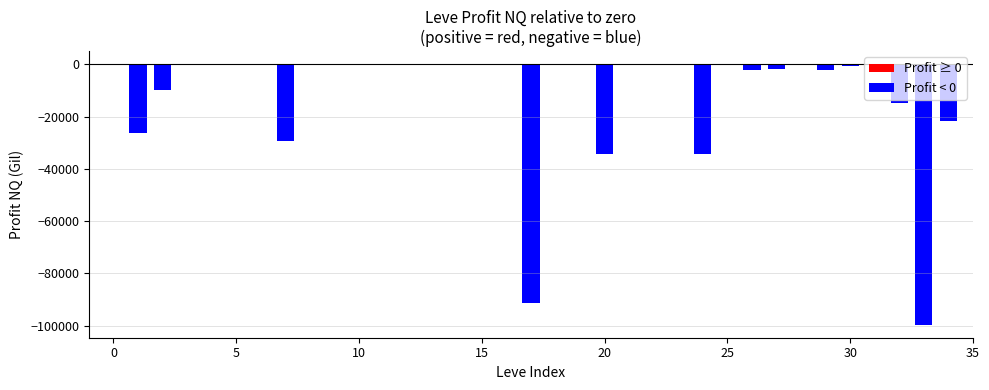

What is the average value?

-10574.4